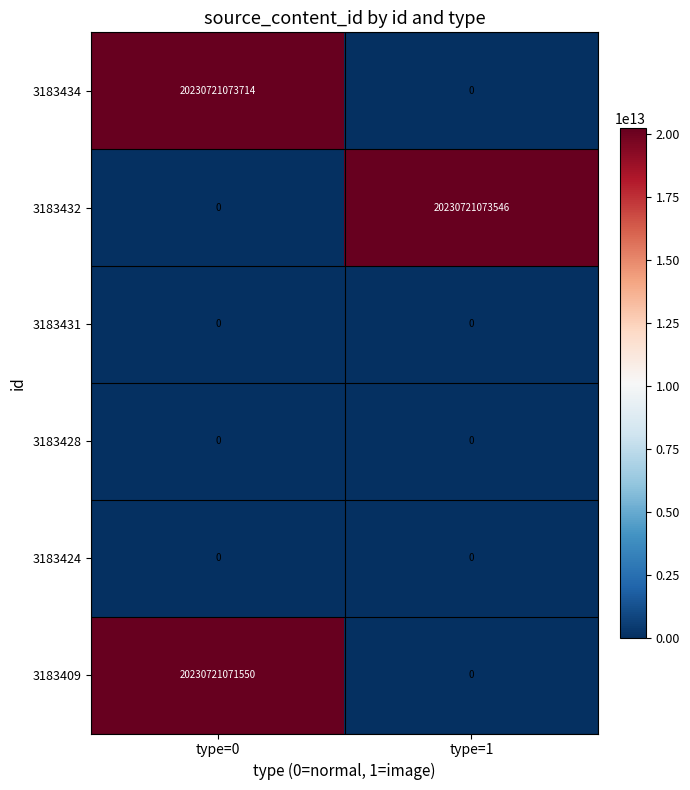

Which series has the largest total across all categories?

3183434